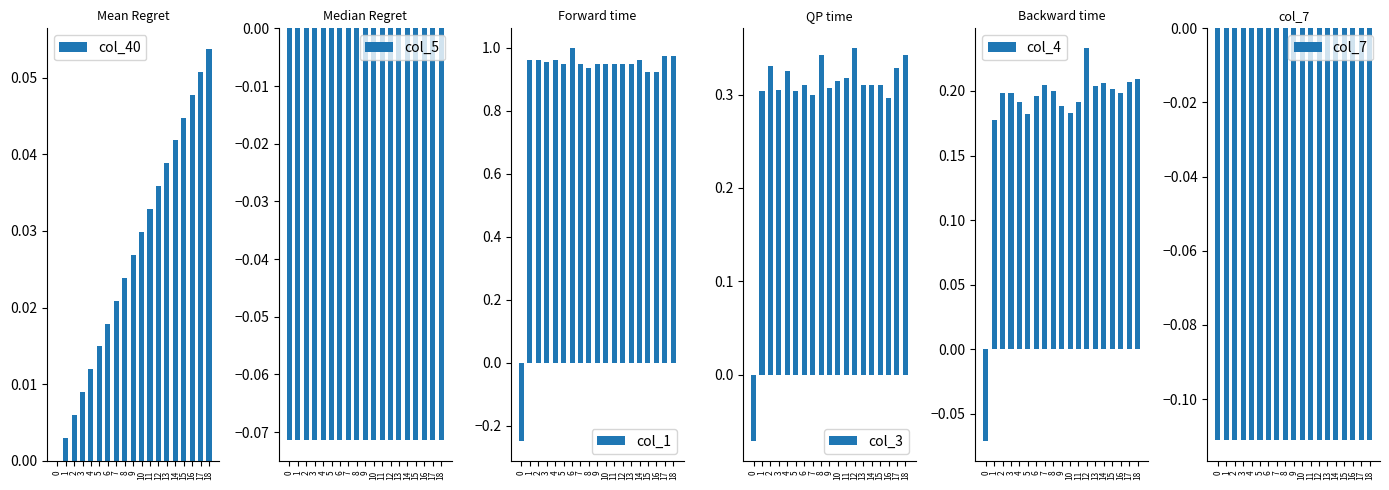

Which label corresponds to the largest value in the chart?

6